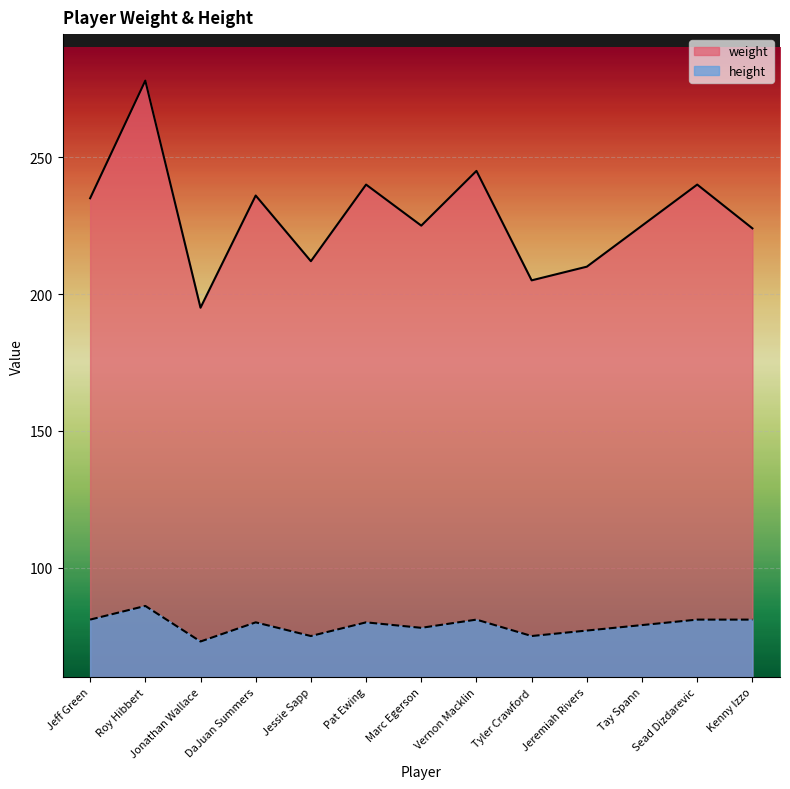

At Pat Ewing, list the series in order from largest to smallest.

weight, height